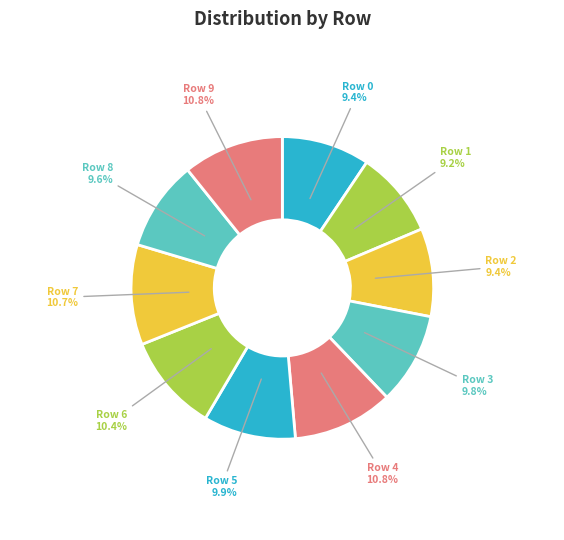

Do Row 6 and Row 8 together represent more than half of the pie?

No